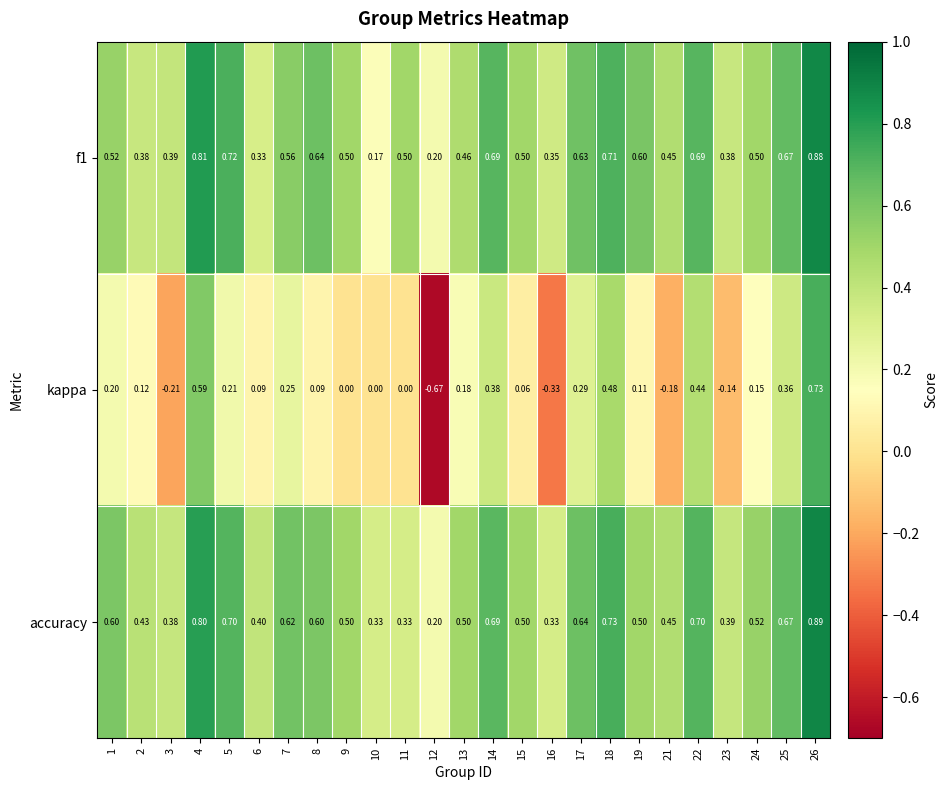

Which series changed the most between 4 and 7?

kappa